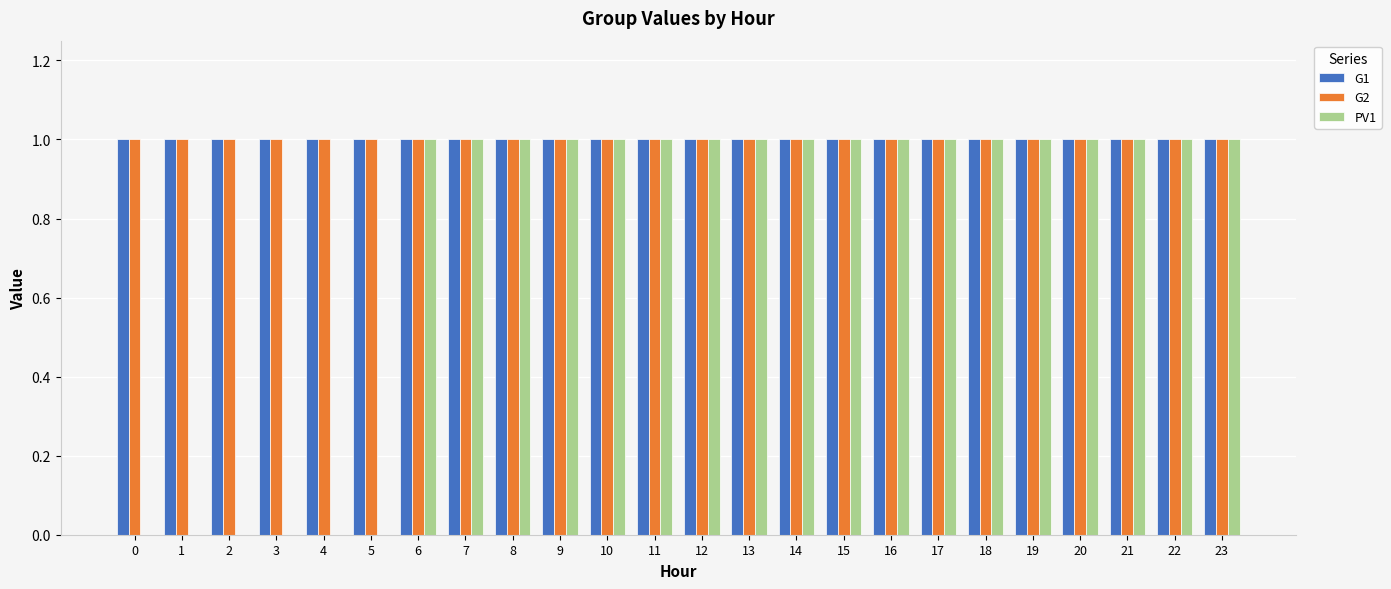

What is the sum of the PV1 values at 15 and 14?

2